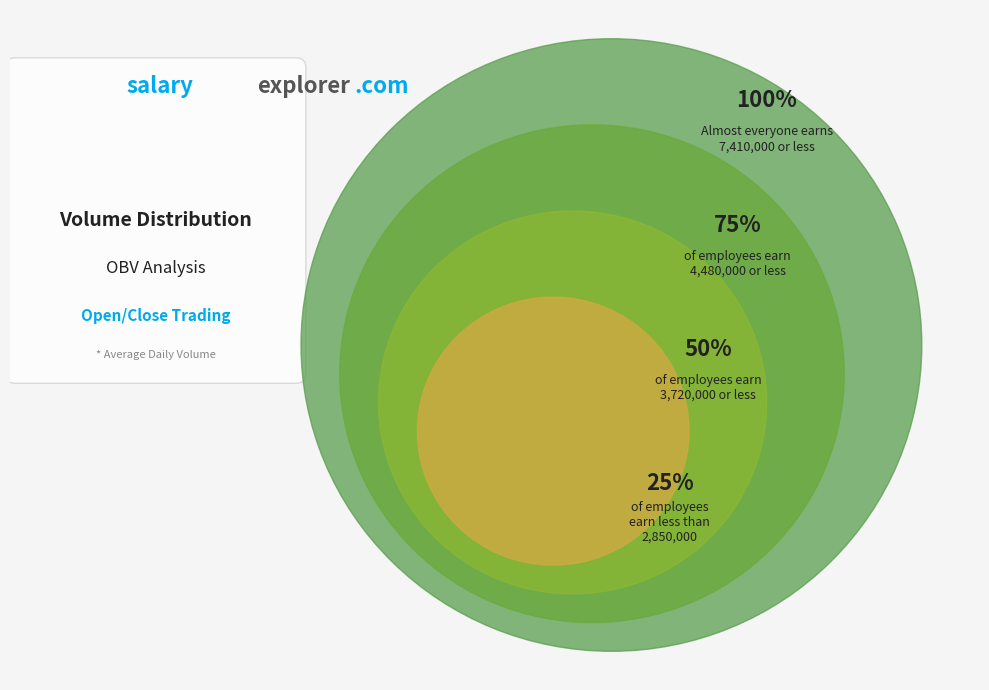

The 4 slice represents 32% of the pie. True or false?

False